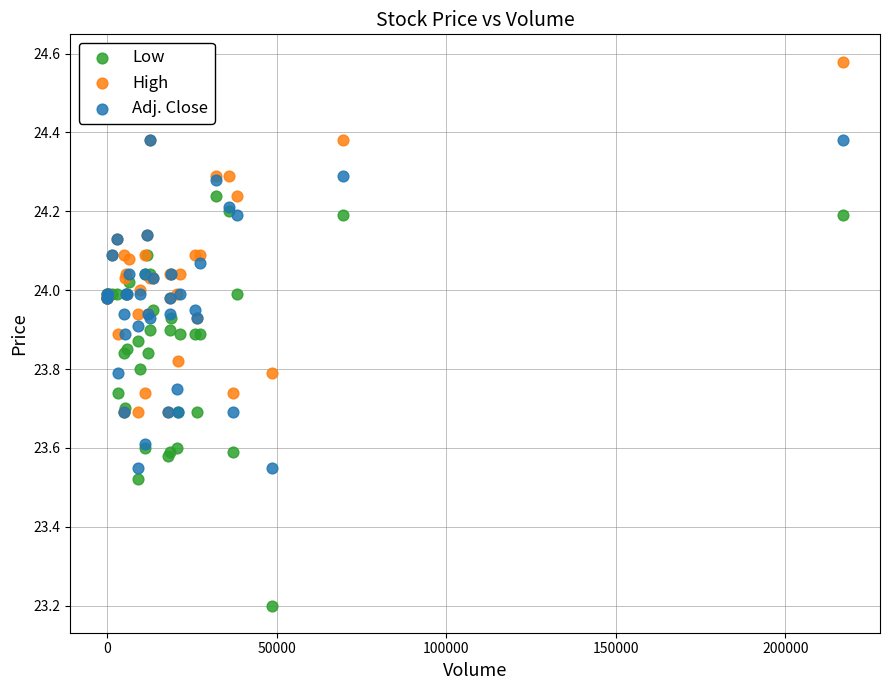

In the Low series, what Y value is closest to 23?

23.2